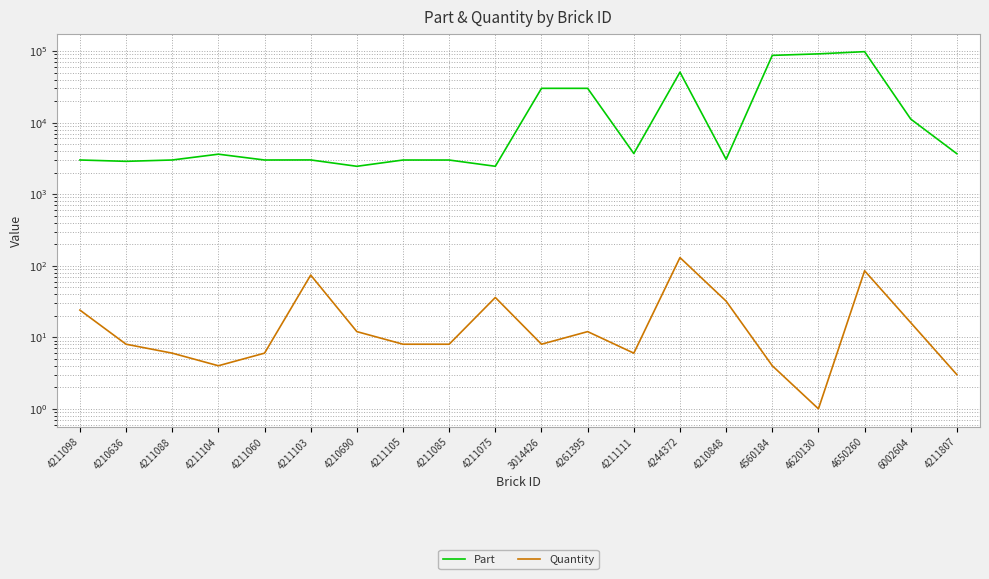

True or false: Part and Quantity cross at least once.

False